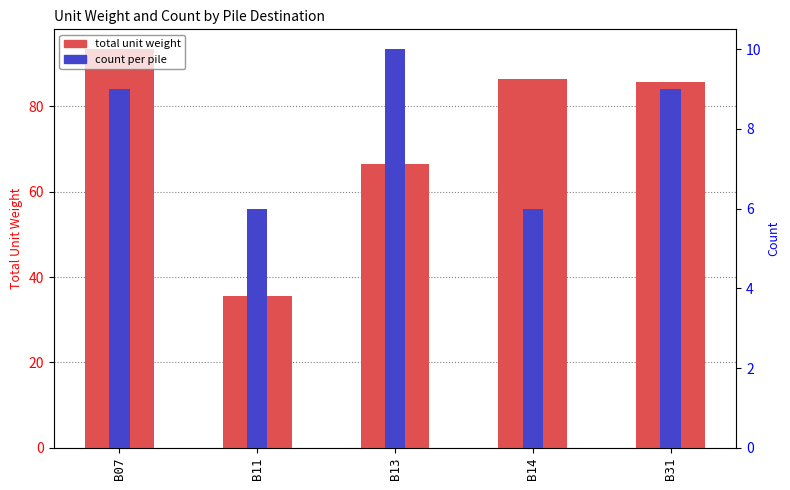

What is the minimum value shown in the chart?

6.0